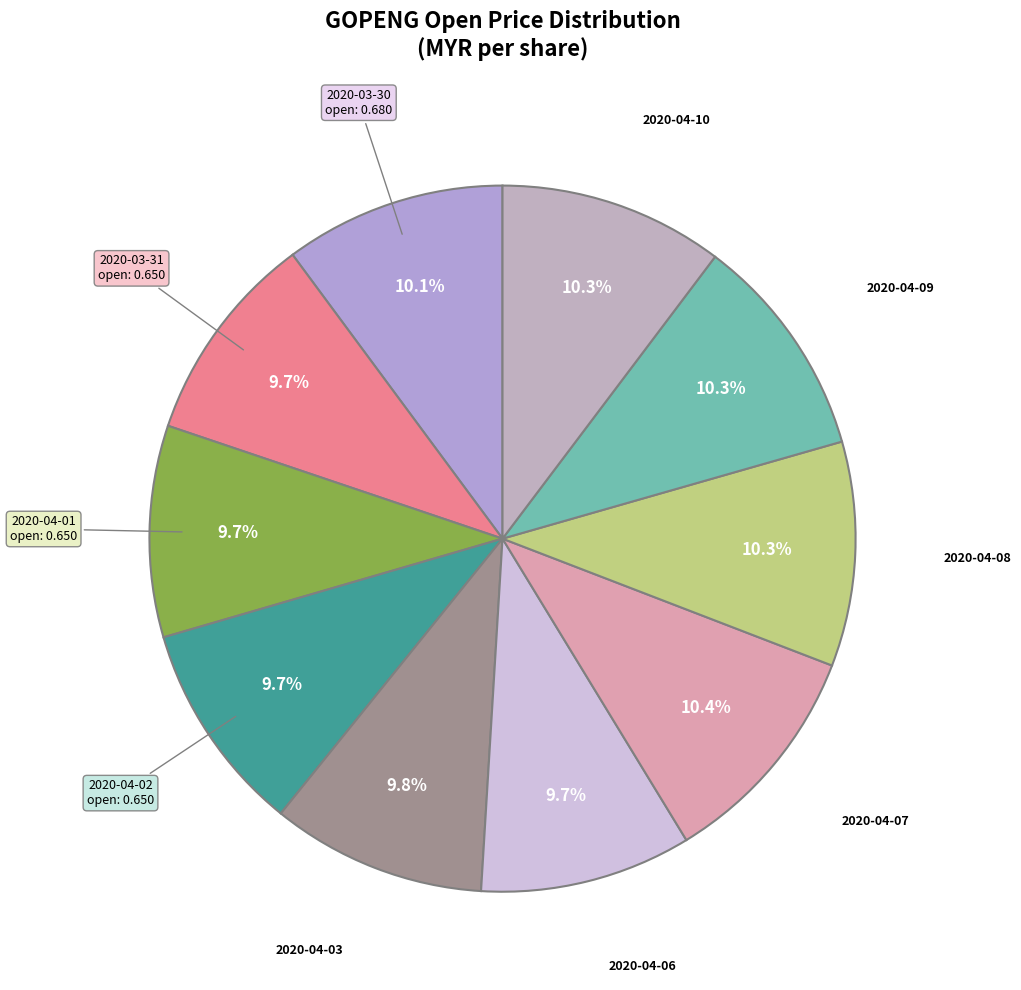

Which category has the biggest portion of the pie?

2020-04-07